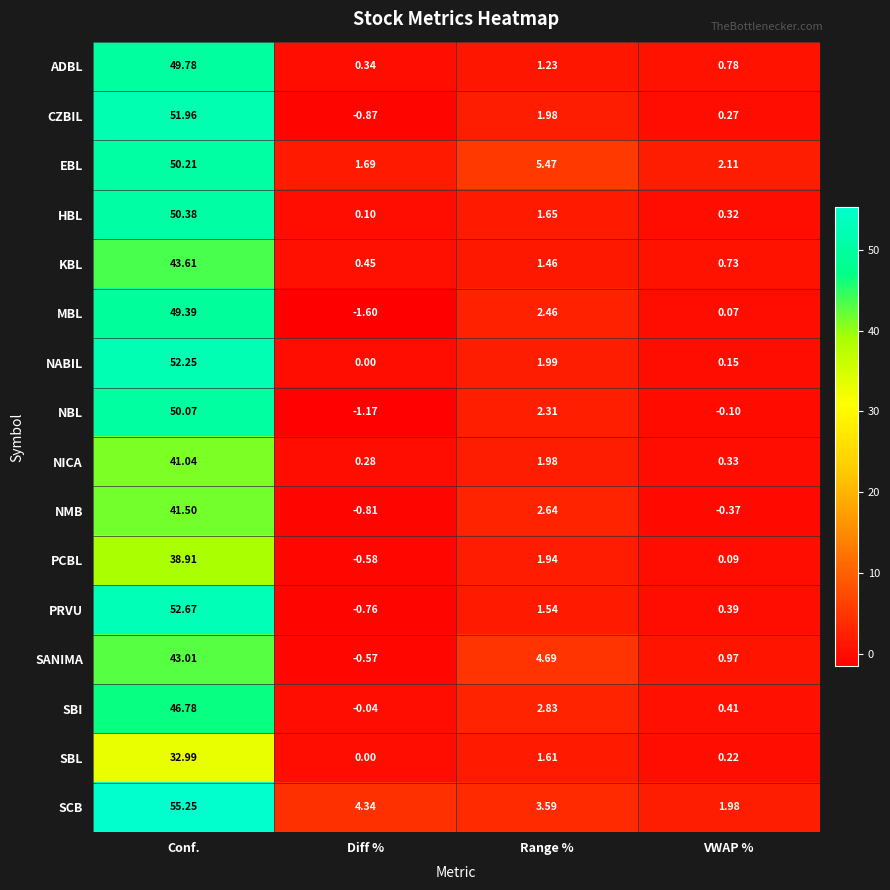

What is the minimum value shown in the chart?

-1.6